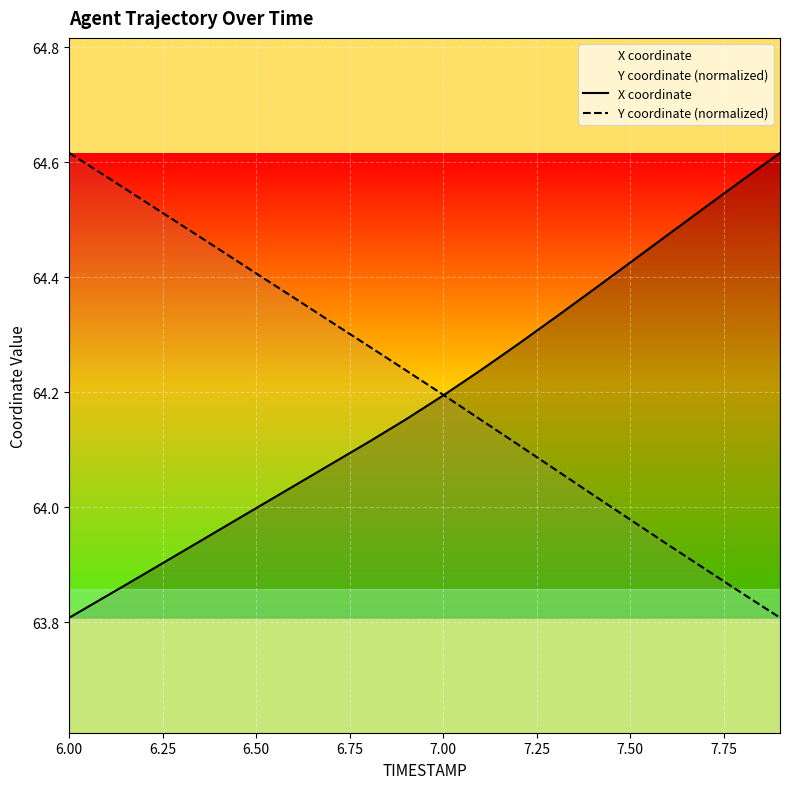

Which series has the largest range (max minus min)?

X coordinate